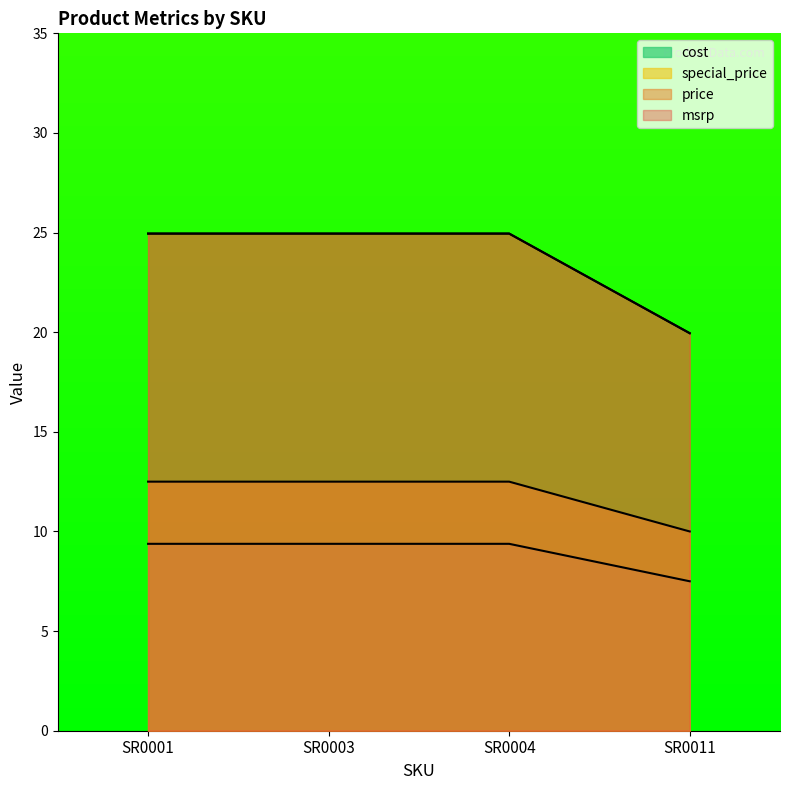

Reading left to right, extract all data points from this chart.

cost: 9.4	9.4	9.4	7.5
price: 12.5	12.5	12.5	10.0
msrp: 24.9	24.9	24.9	19.9
special_price: 24.9	24.9	24.9	19.9